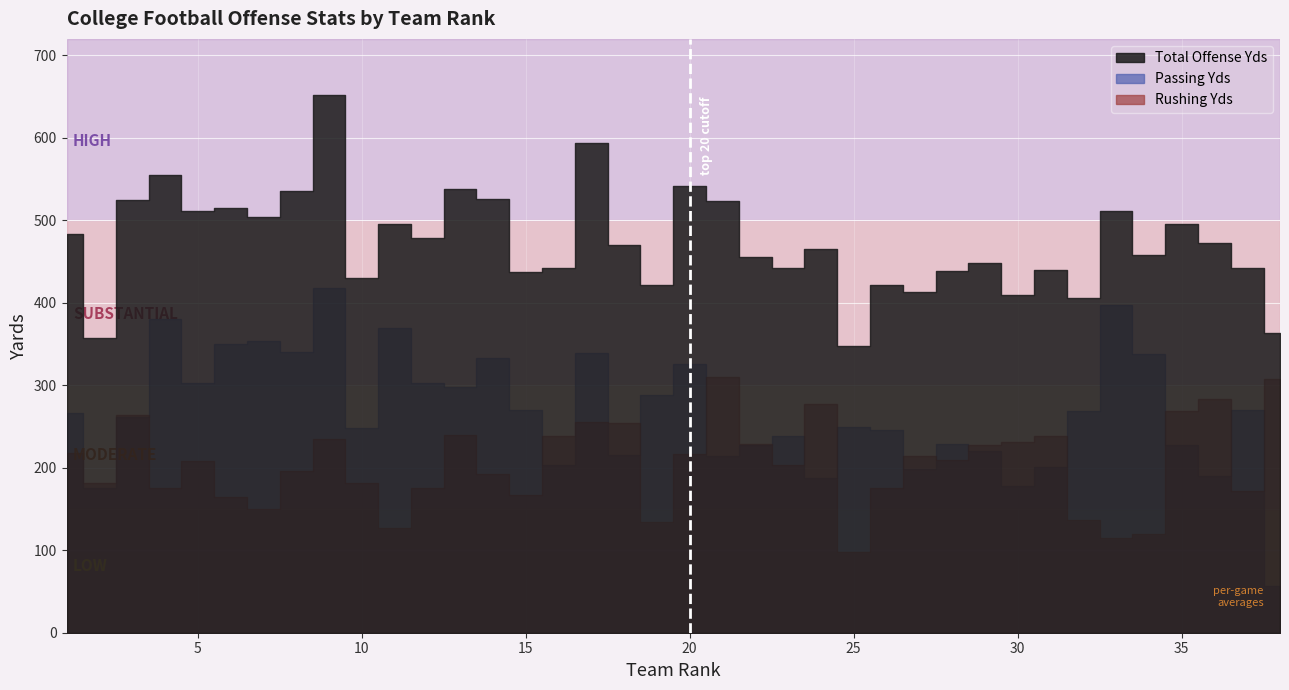

At which category does Rushing Yds reach its first local valley?

2